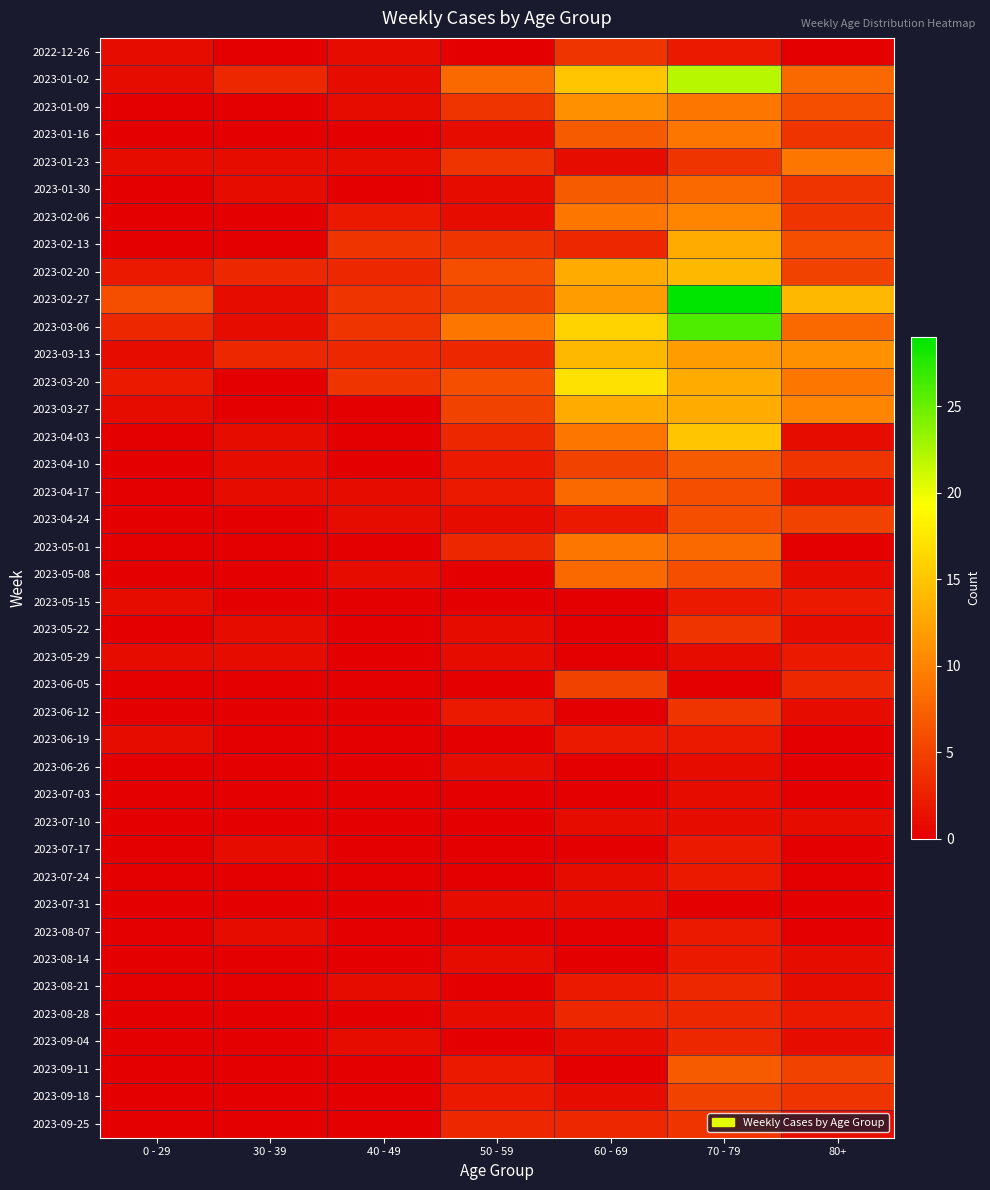

At which category is the sum across all series the highest?

70 - 79